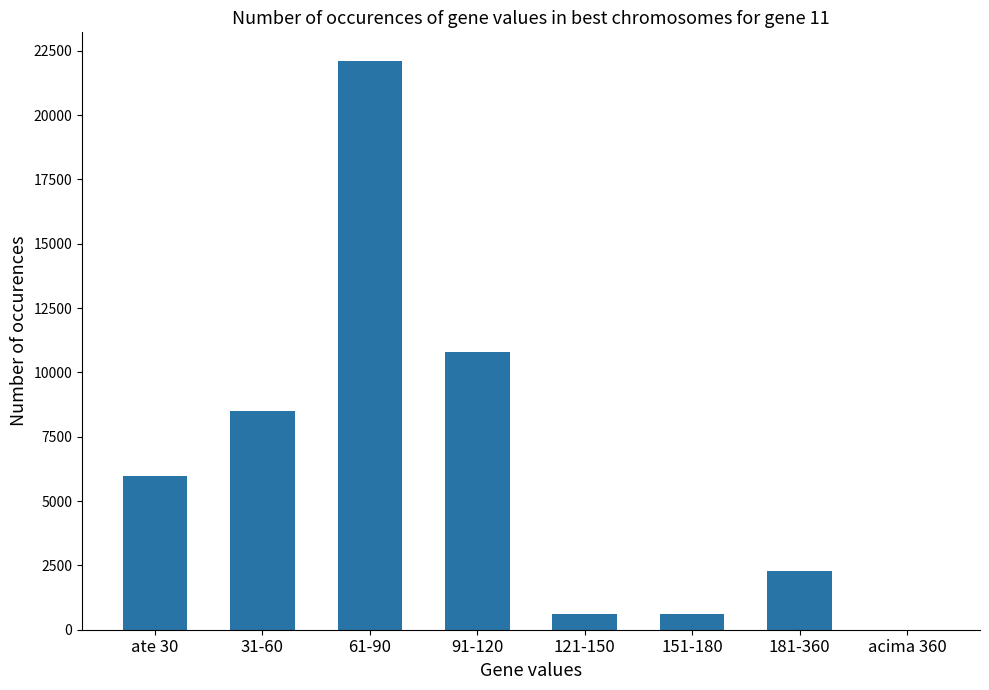

How many data points does each series have?

8